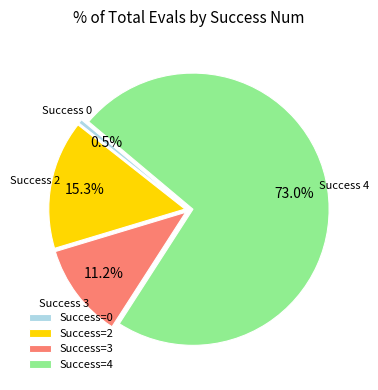

Rank the categories by value from highest to lowest.

Success=4, Success=2, Success=3, Success=0